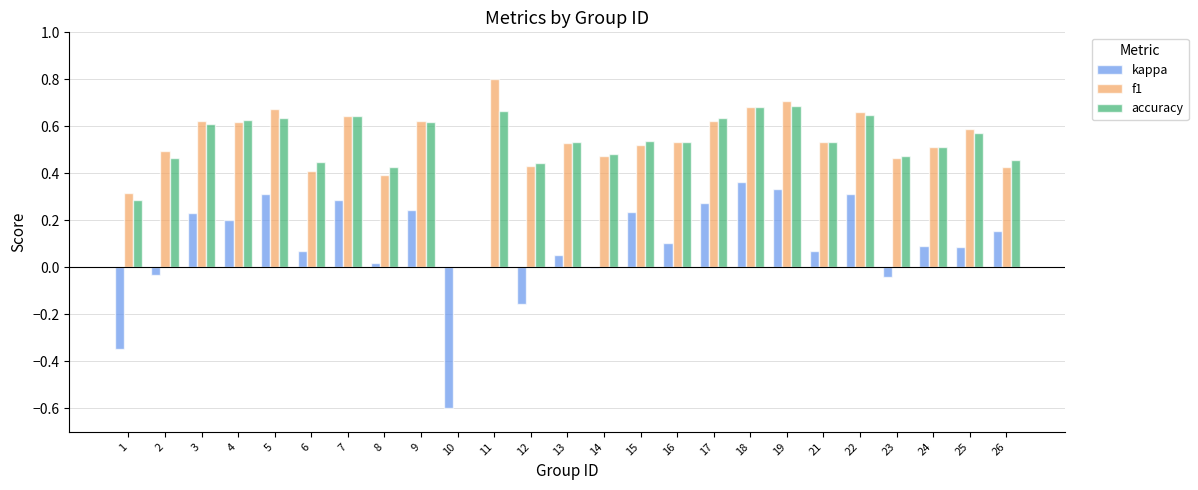

What is the sum of the f1 values at 17 and 1?

0.9